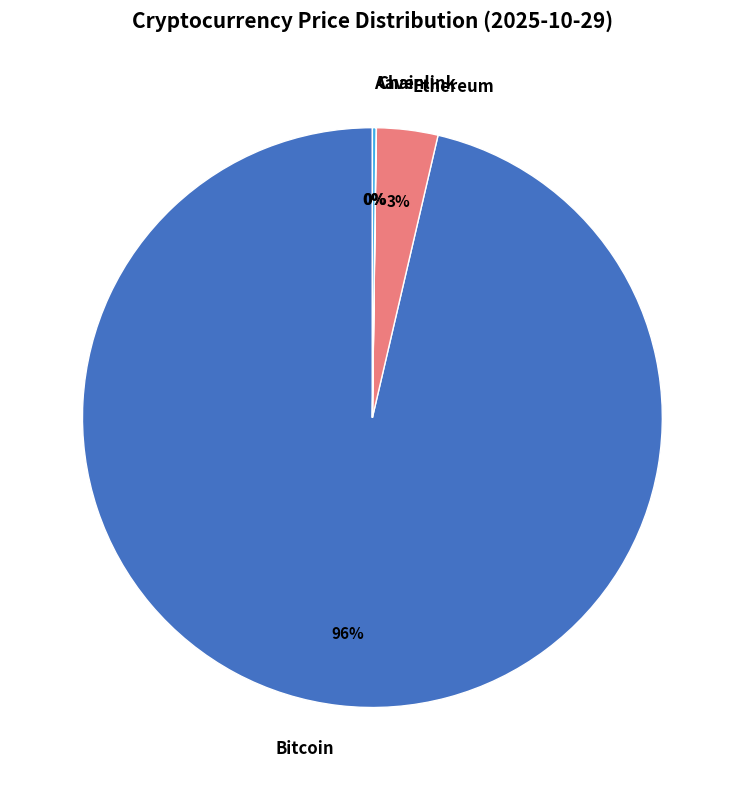

Does Ethereum account for over 50% of the chart?

No